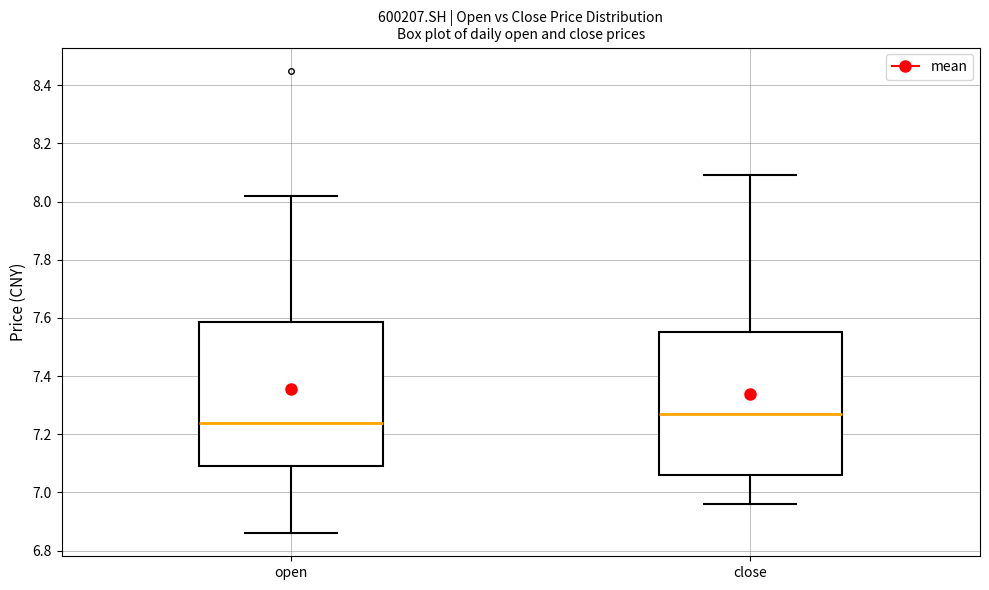

Reading left to right, read every box against the y-axis: the position of its median line, the range the box covers, and the ends of its whiskers. The values are not printed on the chart, so give them approximately, as read against the axis.

open: median 7.24, box 7.10 to 7.58, whiskers 6.86 to 8.02
close: median 7.28, box 7.06 to 7.56, whiskers 6.96 to 8.10